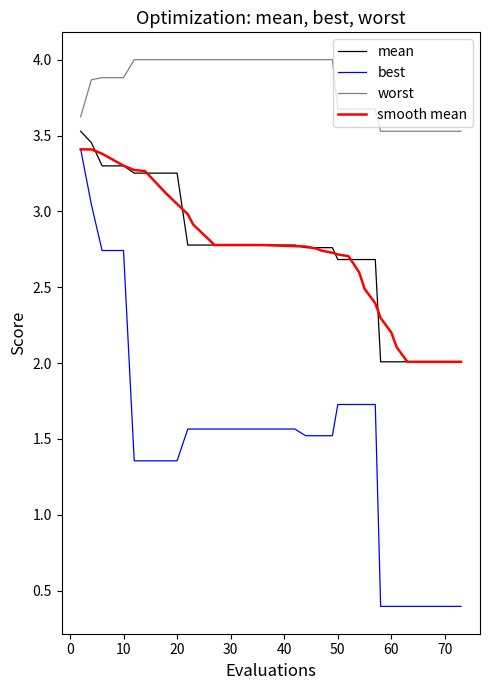

Which series has the largest range (max minus min)?

best